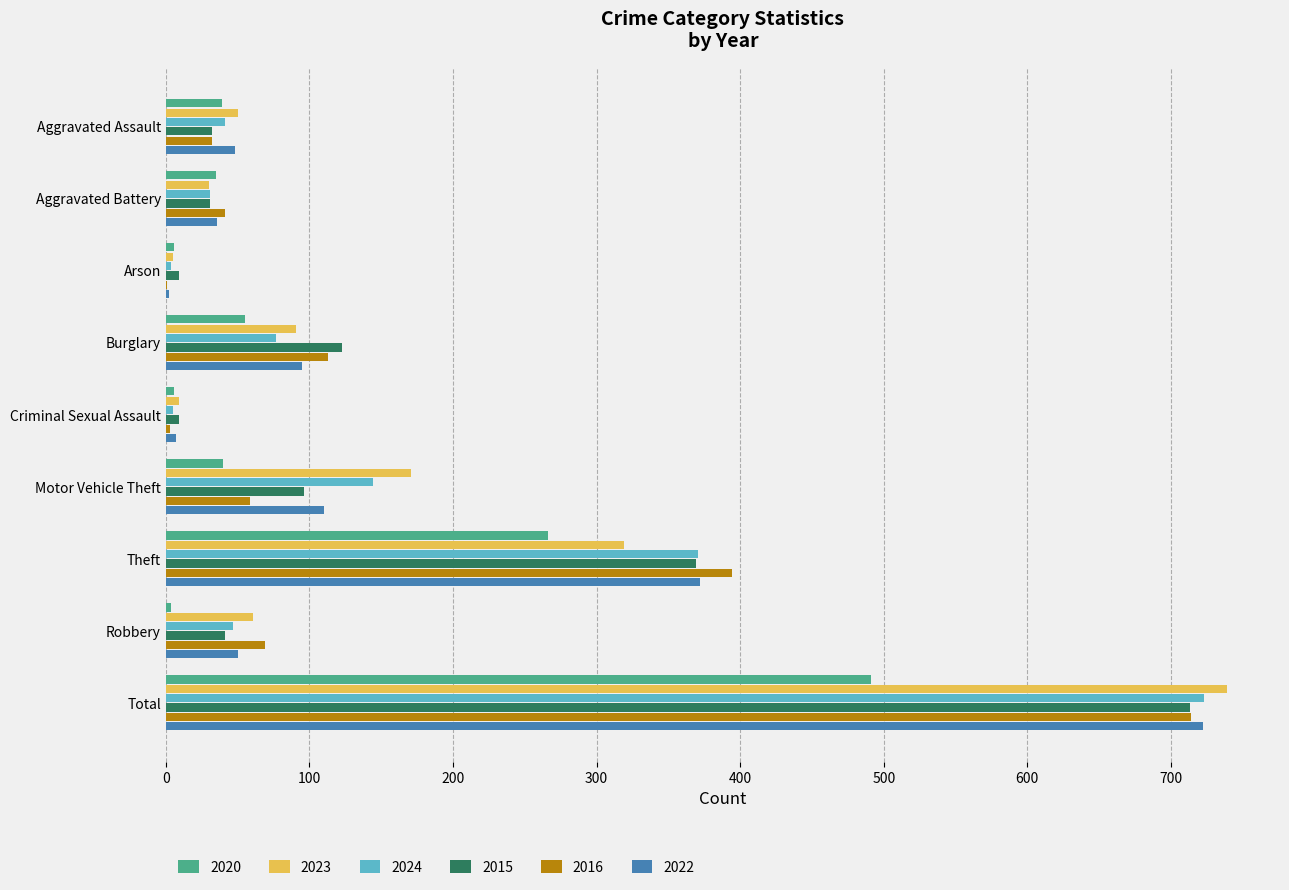

What is the maximum value for 2015?

713